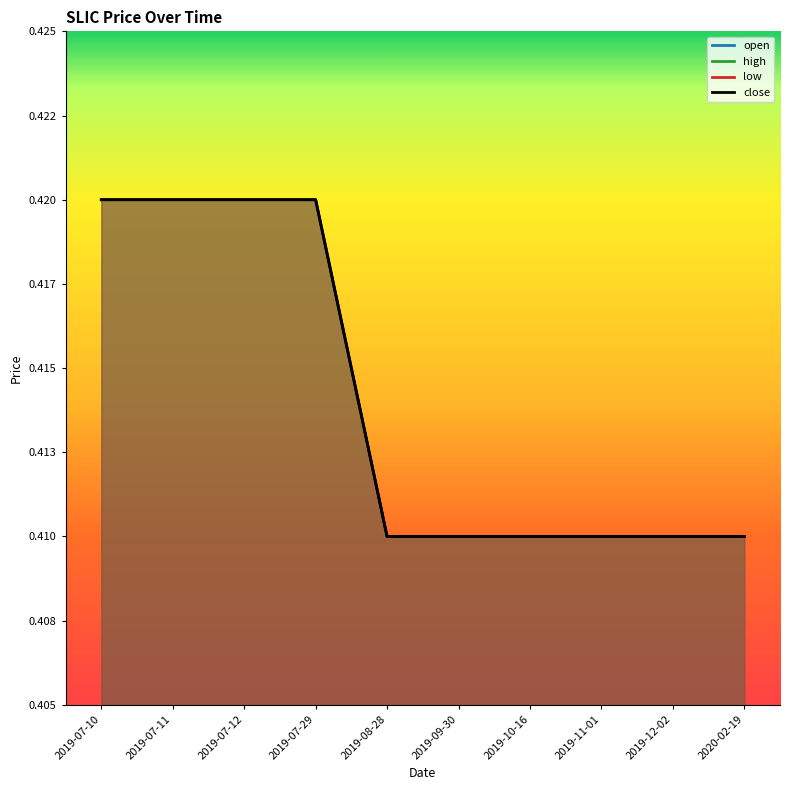

Where is open nearest to the value 0?

2019-08-28